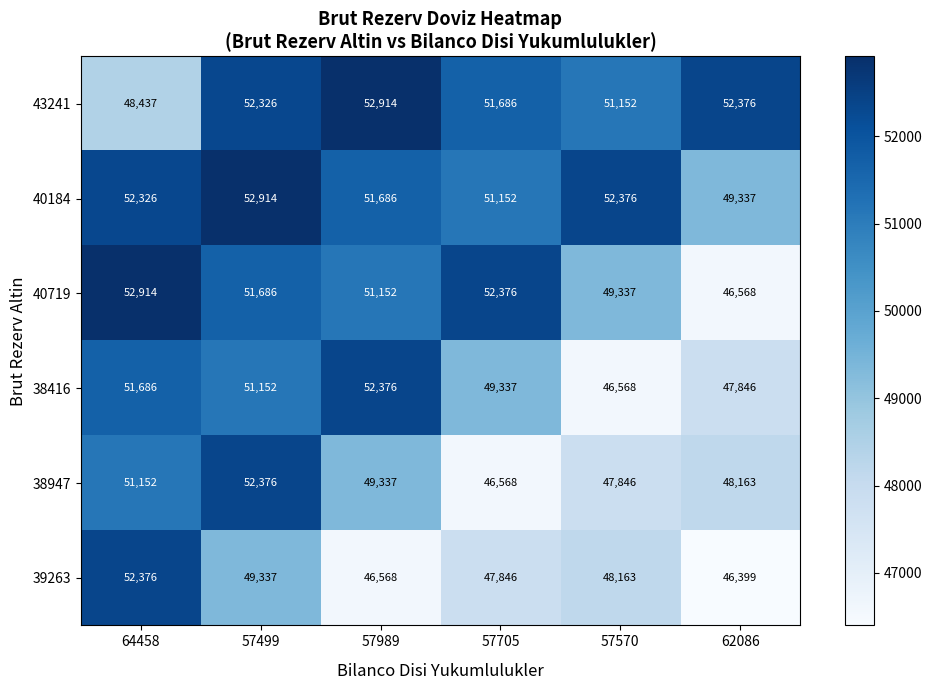

At how many categories does at least one series exceed 47057?

6